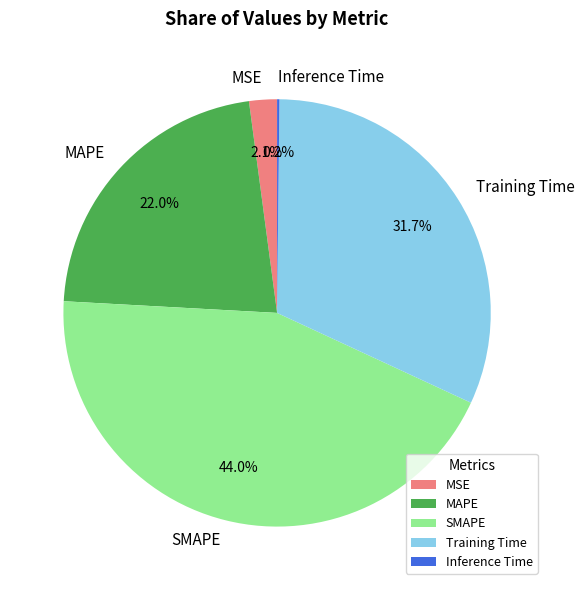

To the nearest percent, what is the combined percentage of MSE and MAPE?

24%